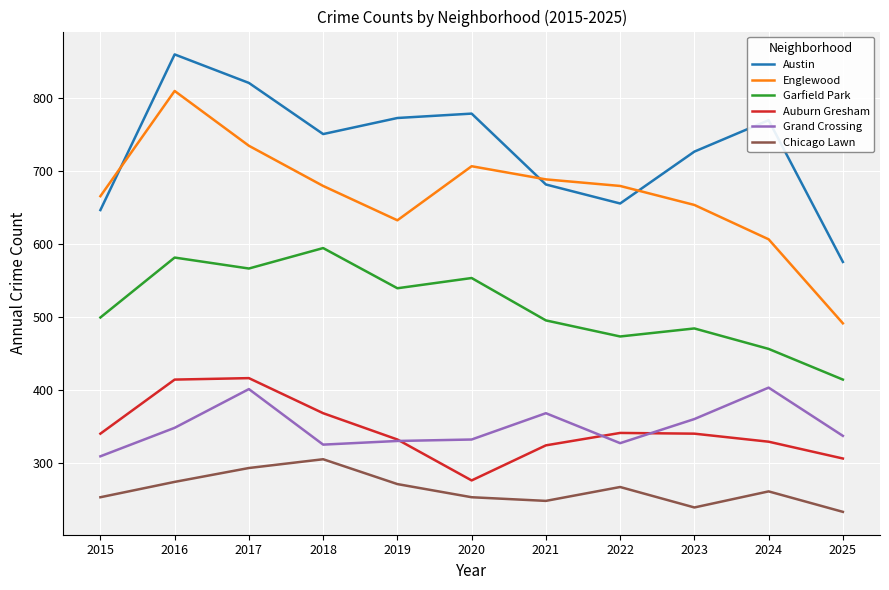

The value of Chicago Lawn at 2016 is 274. True or false?

True